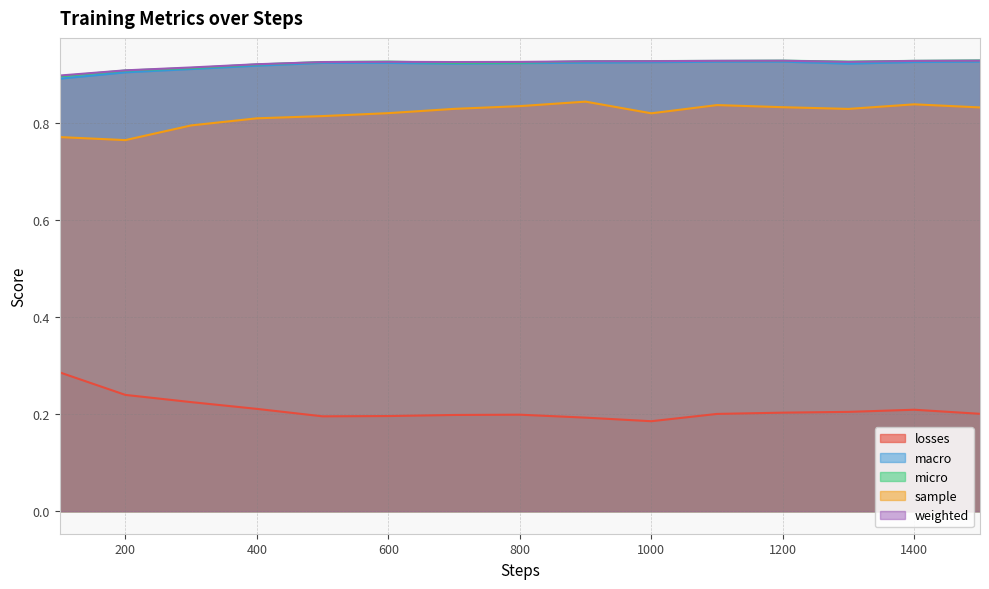

Which series has the largest range (max minus min)?

losses